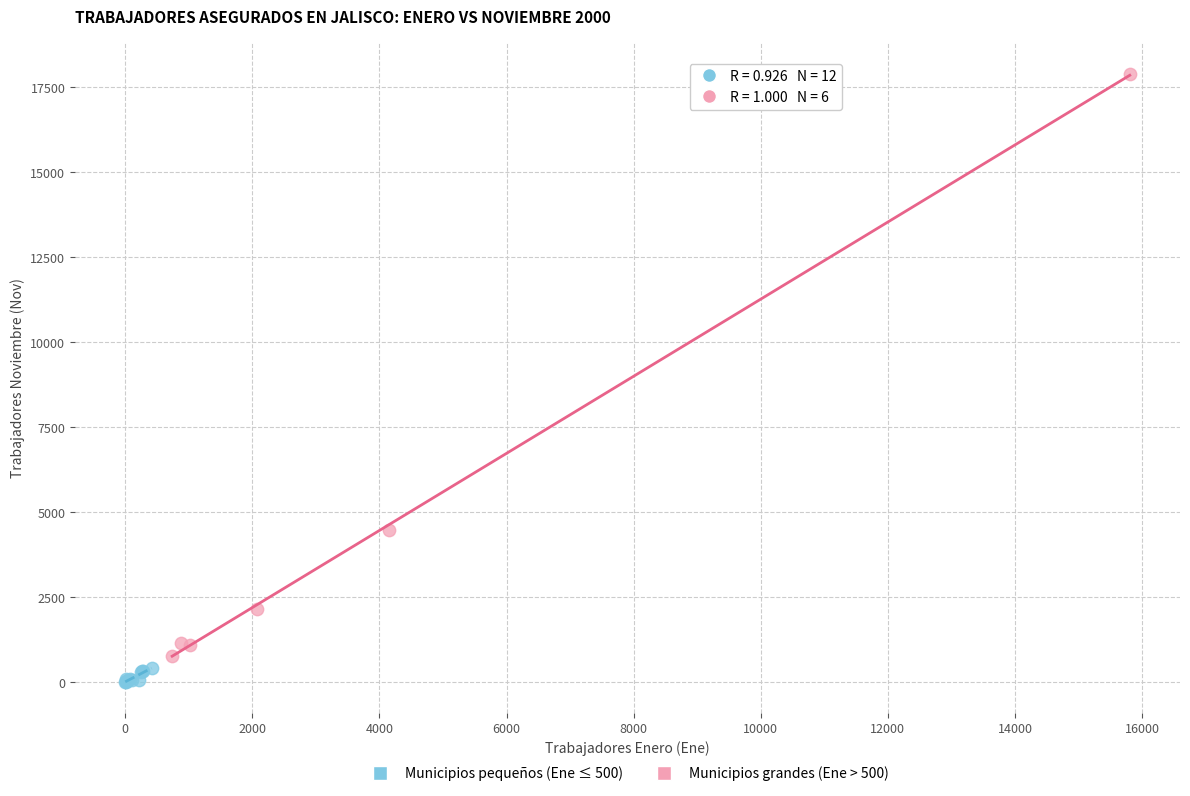

Which series contains the highest Y value?

Municipios grandes (Ene > 500)